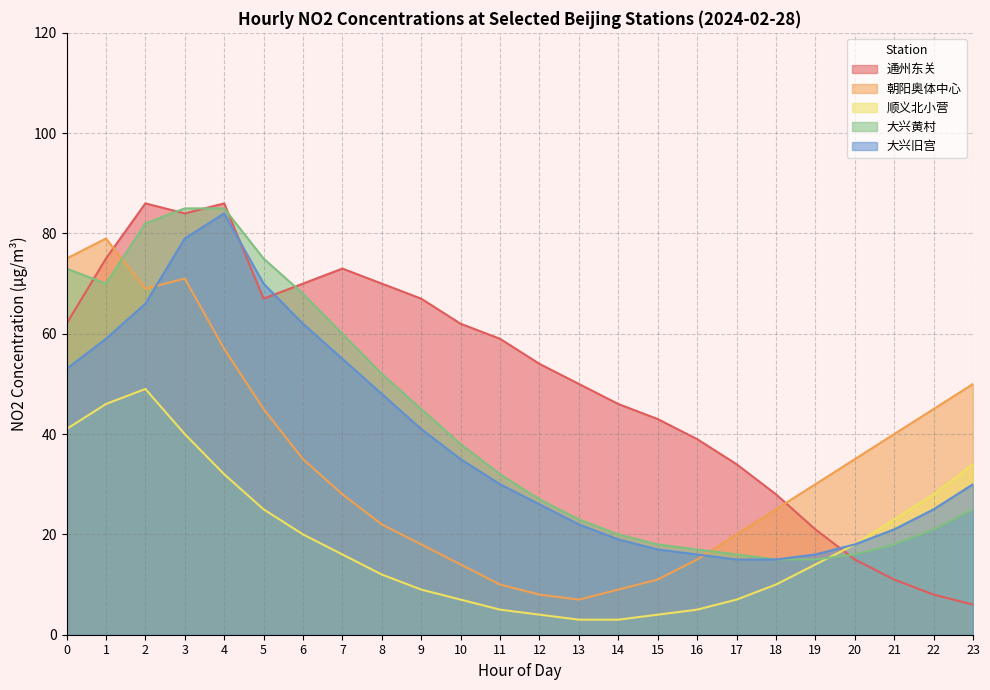

What is the difference between the maximum and minimum values in the 朝阳奥体中心 series?

72